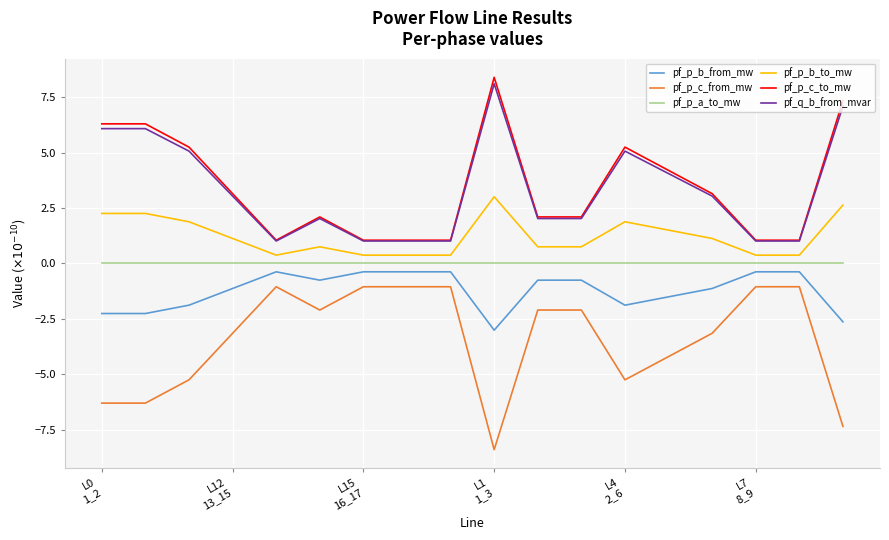

Does the chart have visible grid lines?

Yes